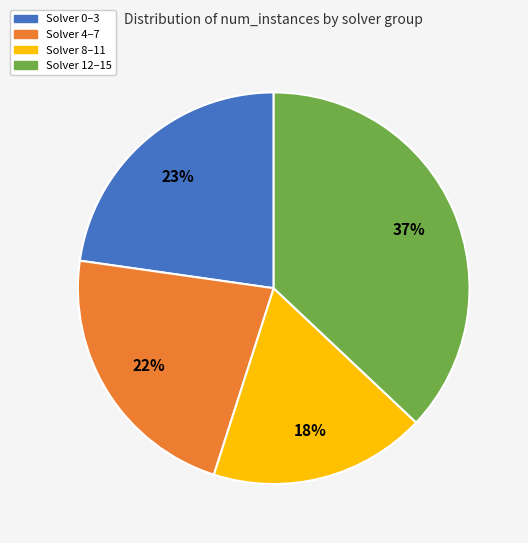

Does any single category account for the majority?

No